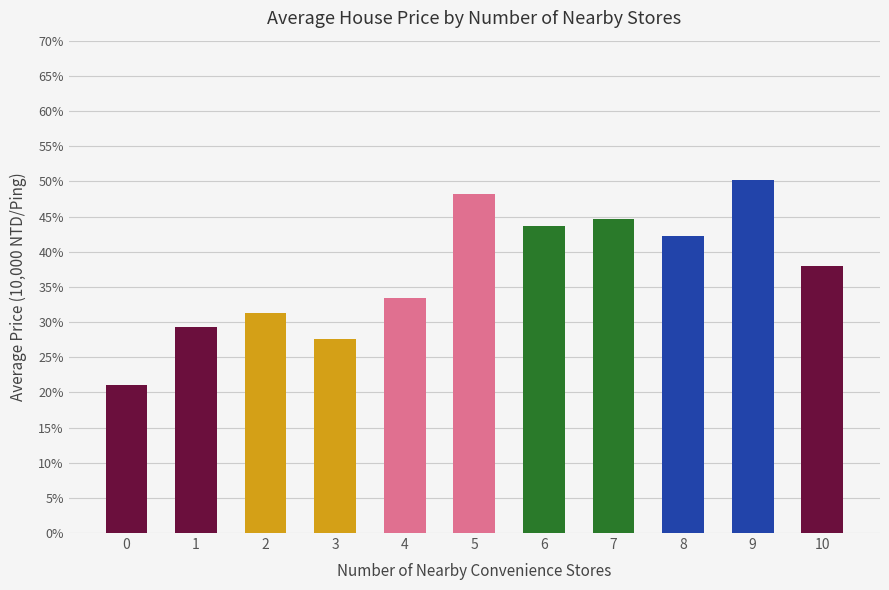

How many distinct data groups are displayed?

1